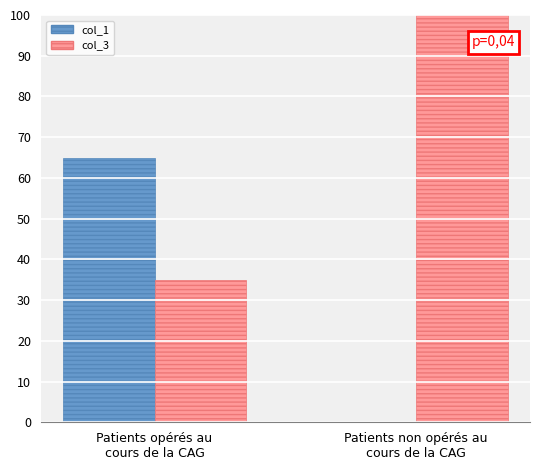

Is the value of col_3 at Patients opérés au
cours de la CAG greater than the value of col_1 at Patients non opérés au
cours de la CAG?

Yes